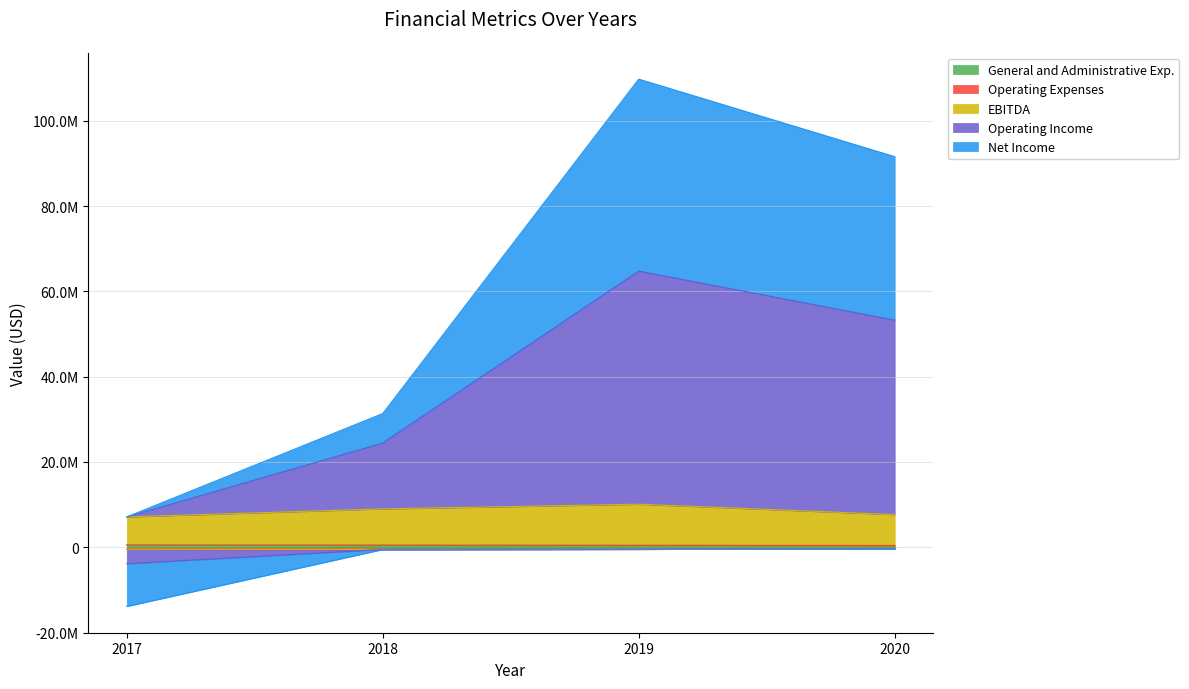

What is the approximate value of General and Administrative Exp. at 2017, to the nearest 10?

520620